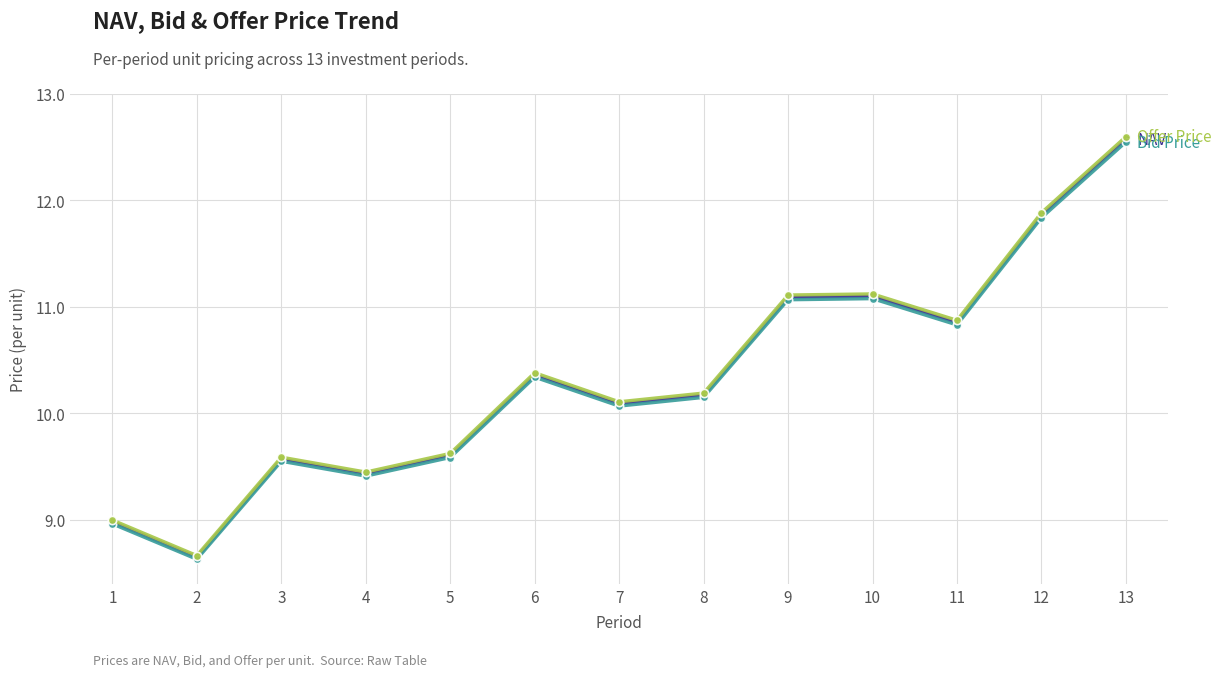

Does the chart display data point markers on the line(s)?

Yes